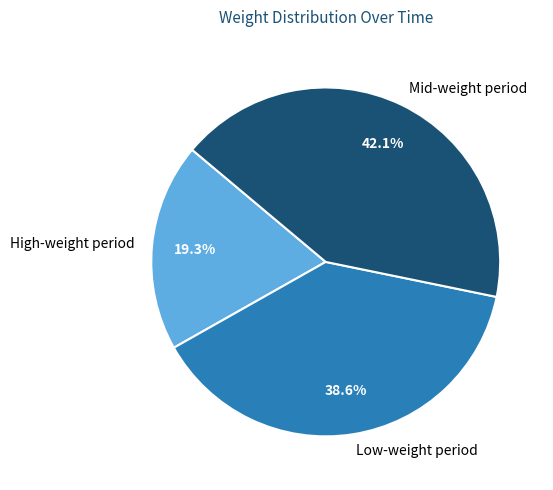

Is Mid-weight period the majority of the pie?

No